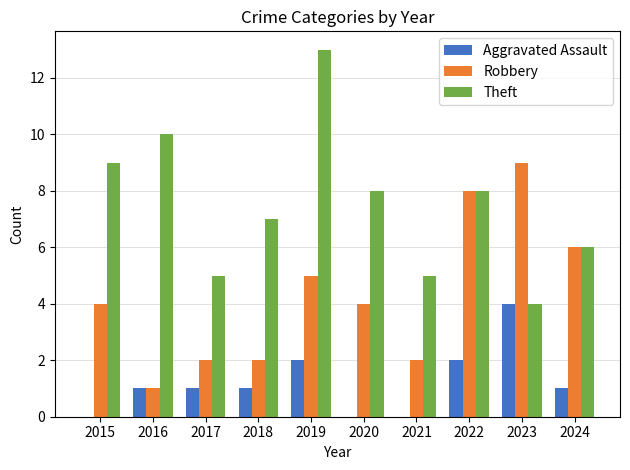

How many series are shown in this chart?

3